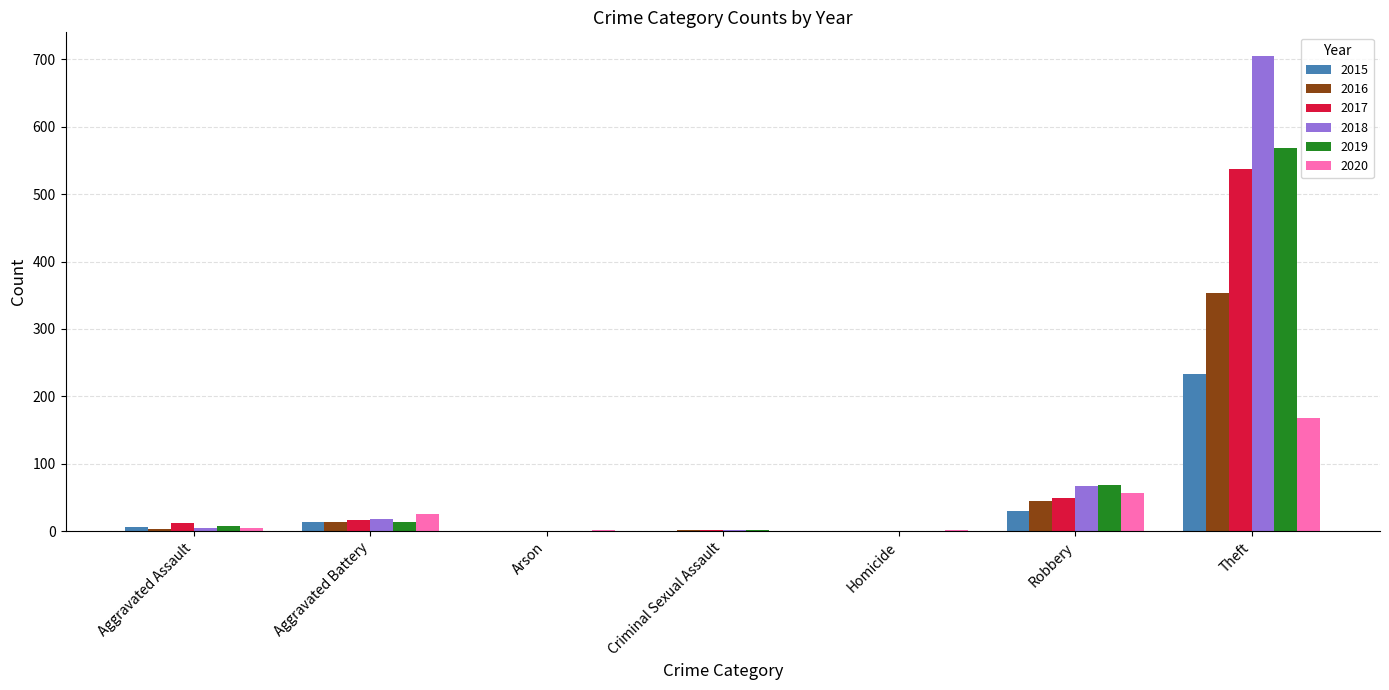

The 2017 series shows 87 at Robbery. True or false?

False